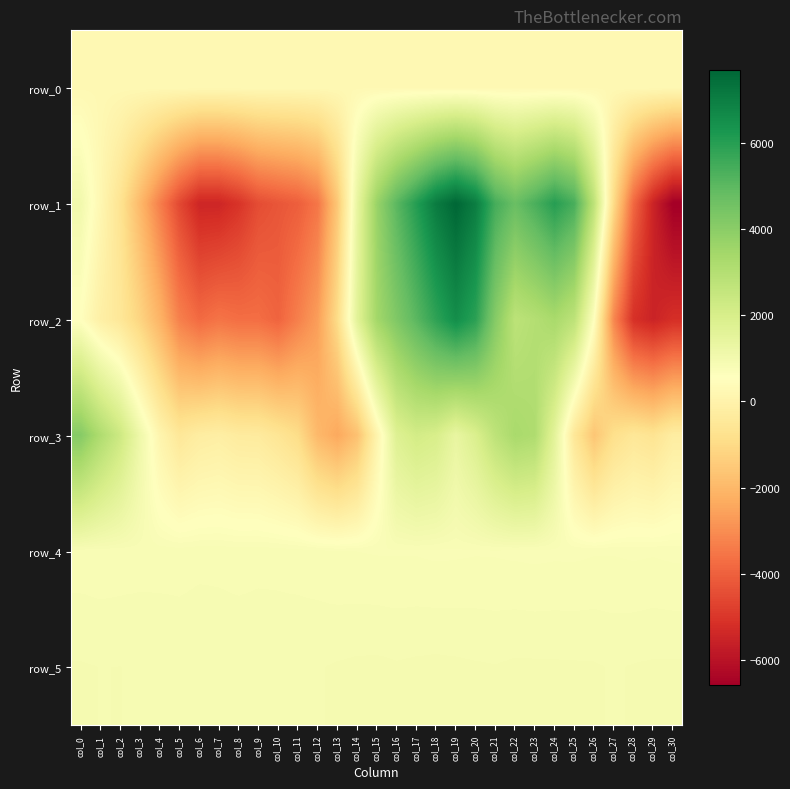

The value of row_2 at col_16 is 4249.0. True or false?

True